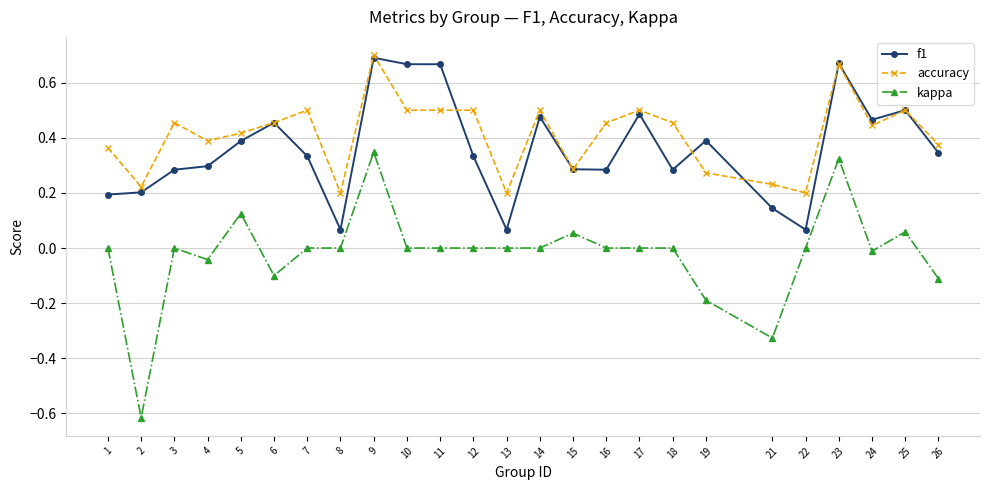

Which category has the highest value across all series?

9